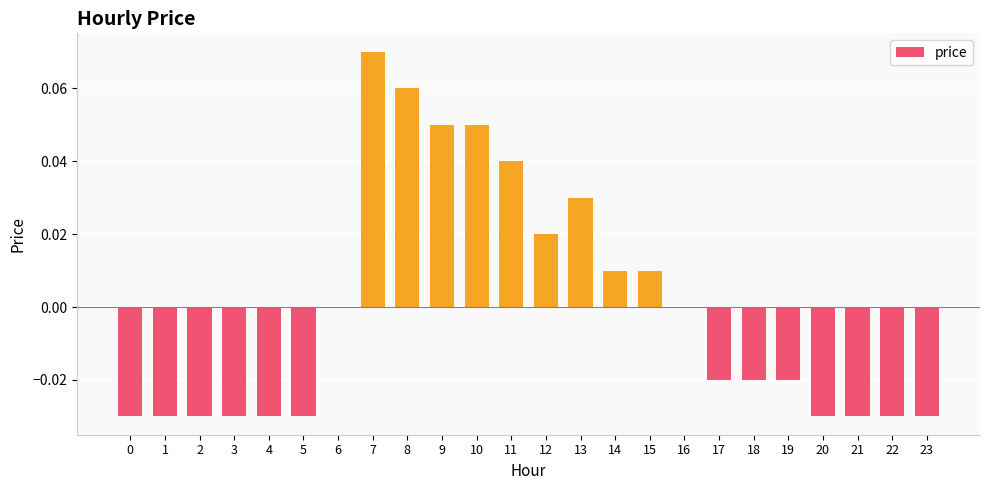

Between 9 and 16, which is larger?

9